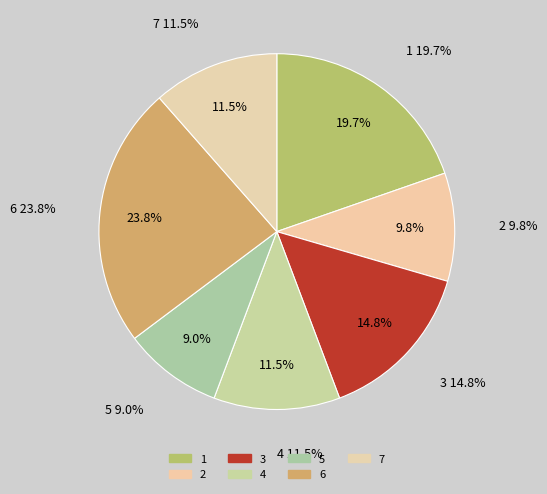

Rank the categories by value from highest to lowest.

6, 1, 3, 4, 7, 2, 5